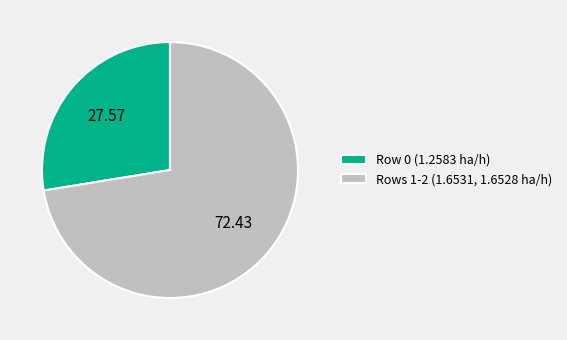

Between Row 0 (1.2583 ha/h) and Rows 1-2 (1.6531, 1.6528 ha/h), which is larger?

Rows 1-2 (1.6531, 1.6528 ha/h)